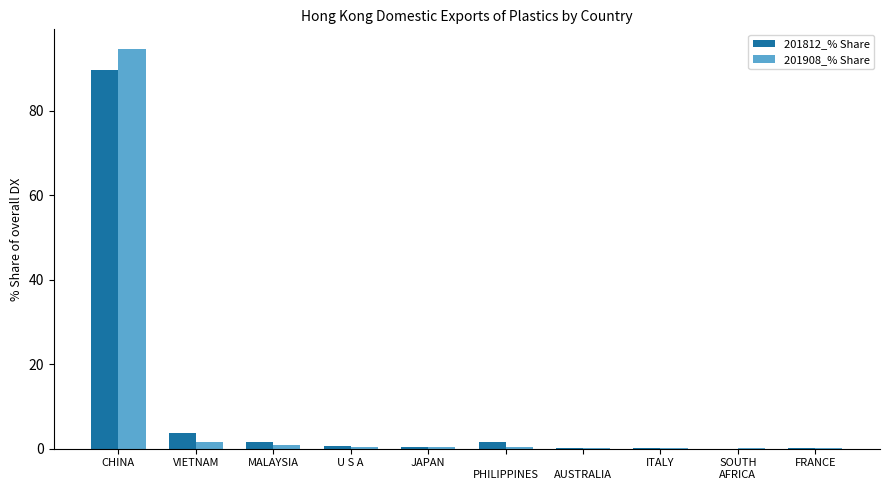

Is it true that 201812_% Share equals 89.8 at CHINA?

True